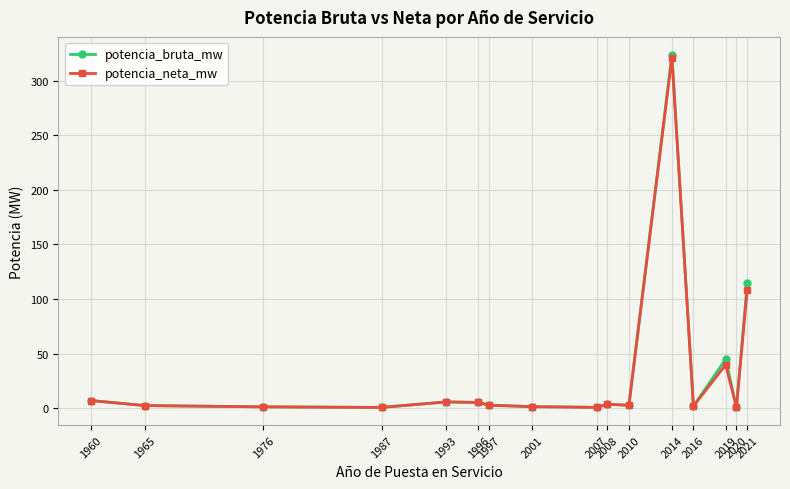

What is the highest value of the potencia_bruta_mw series?

323.8